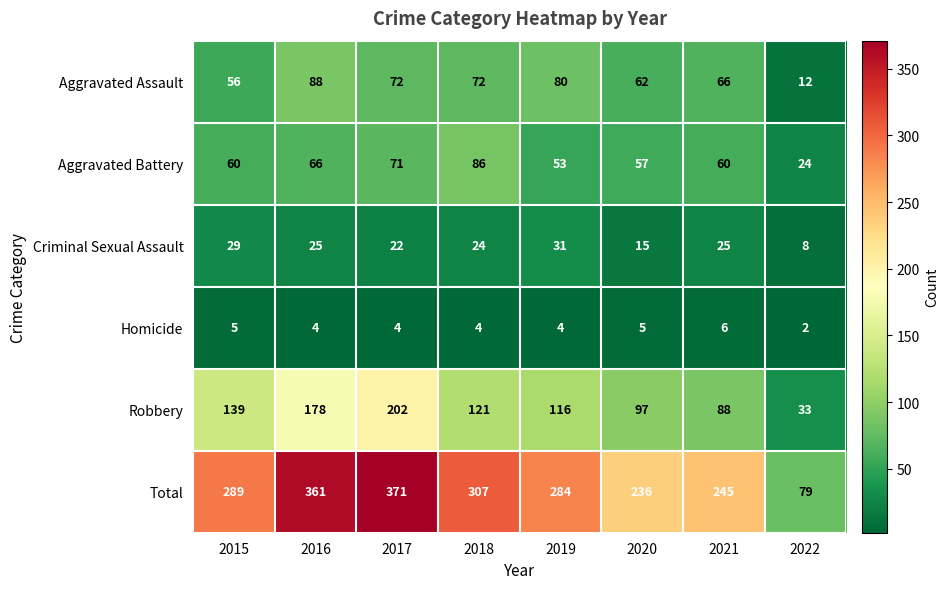

The Criminal Sexual Assault series shows 26 at 2020. True or false?

False